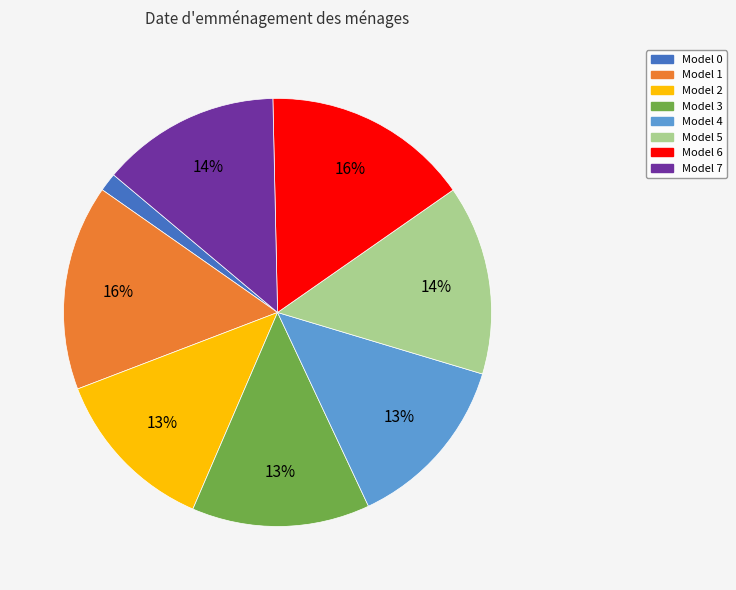

Does any single category account for the majority?

No